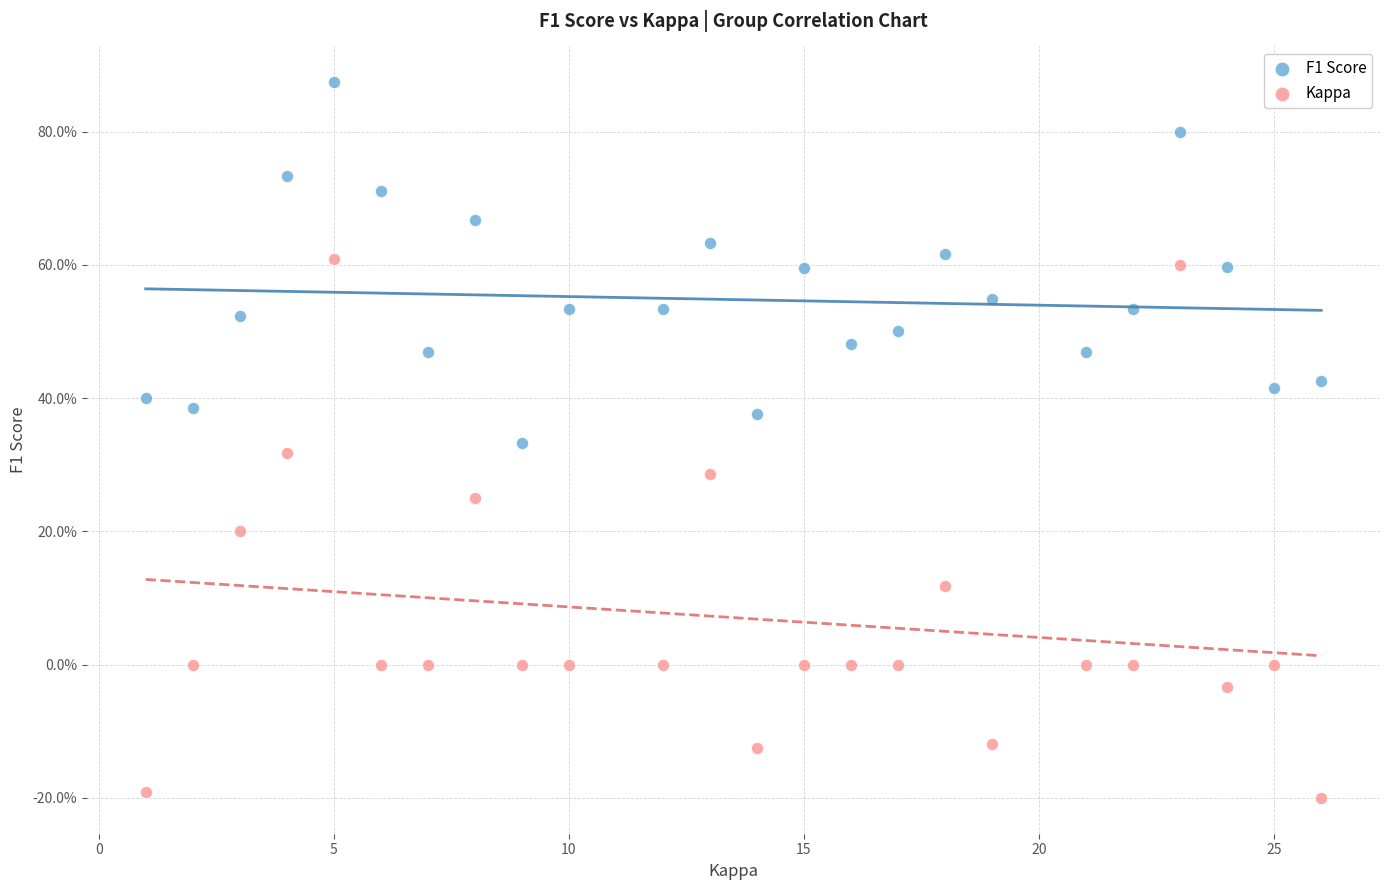

Which series has the widest spread of Y values?

Kappa